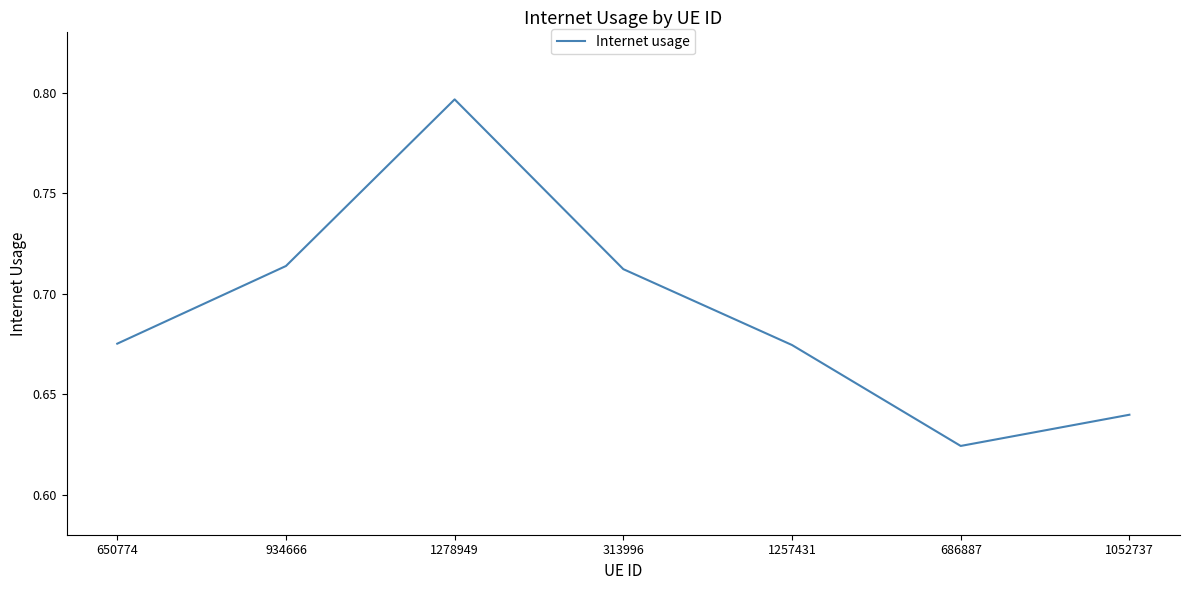

What position from the left is 686887?

6